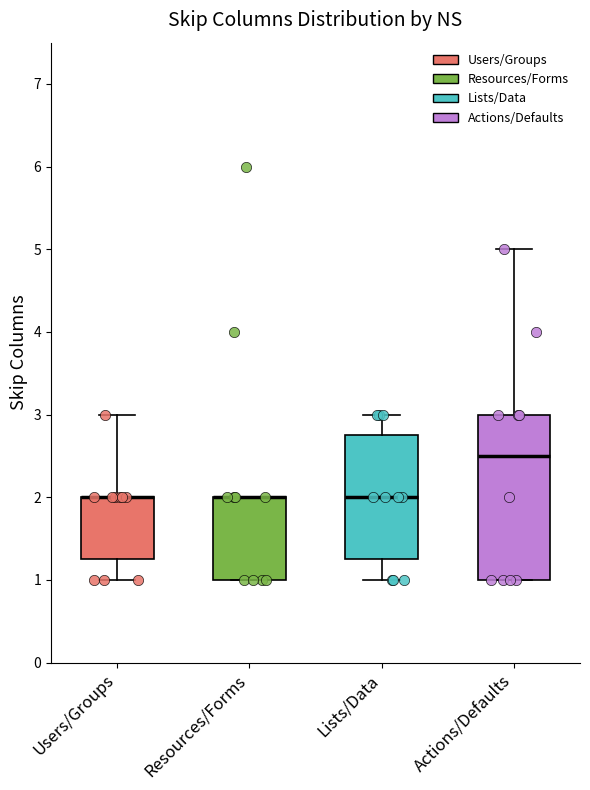

Comparing the boxes themselves (not the whiskers), which one is the tallest?

Actions/Defaults